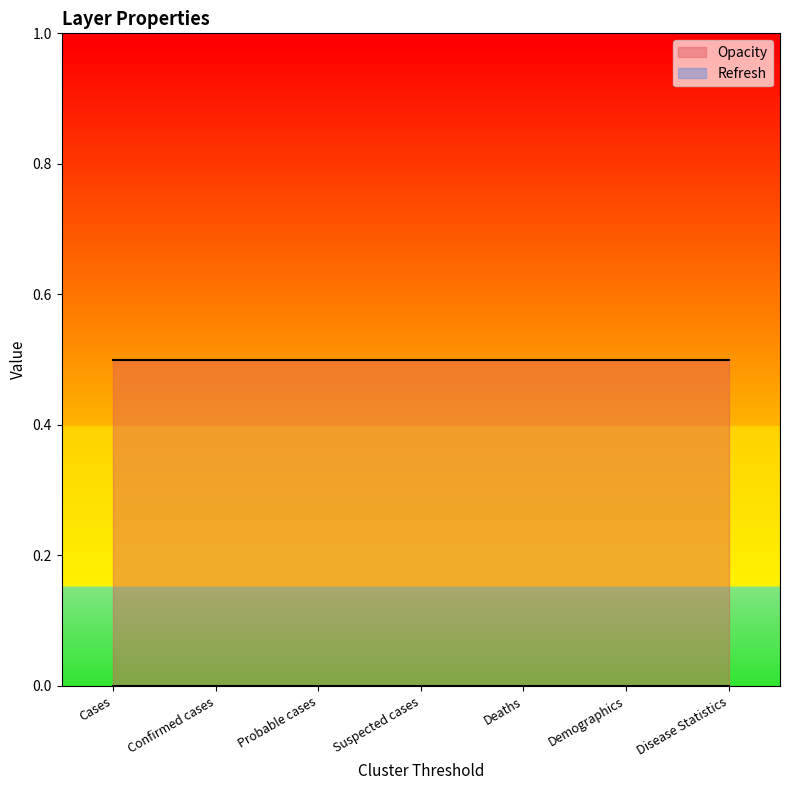

Is the value of Refresh at Deaths greater than the value of Opacity at Probable cases?

No